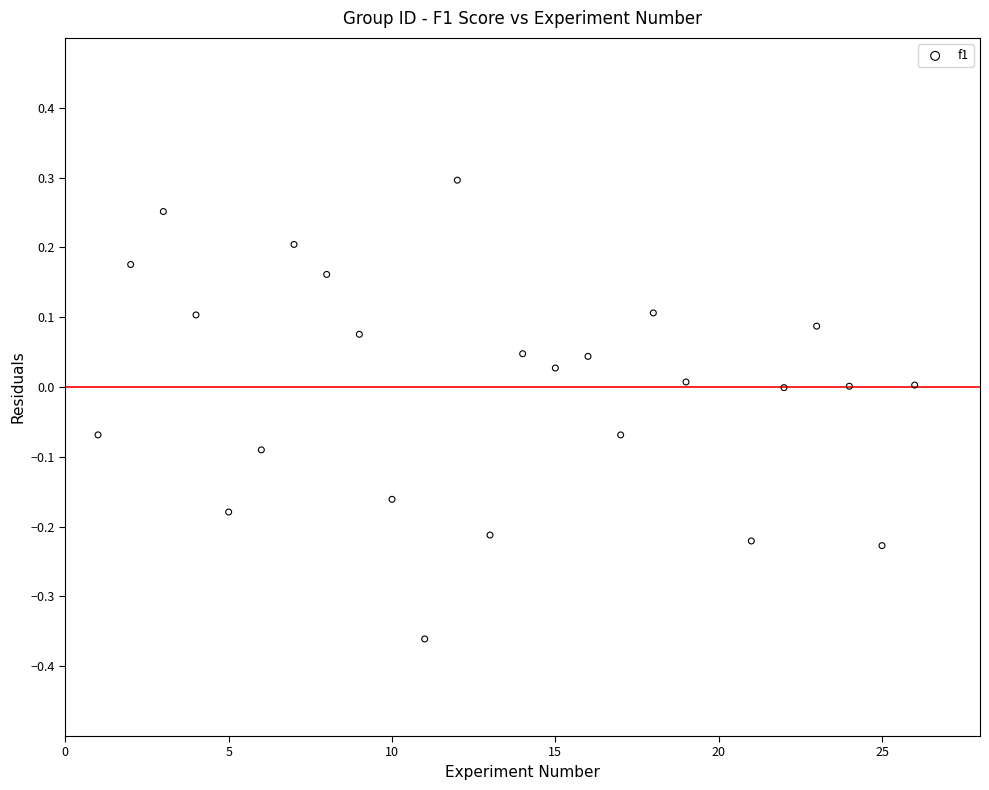

What is the range of X values (max minus min)?

25.0